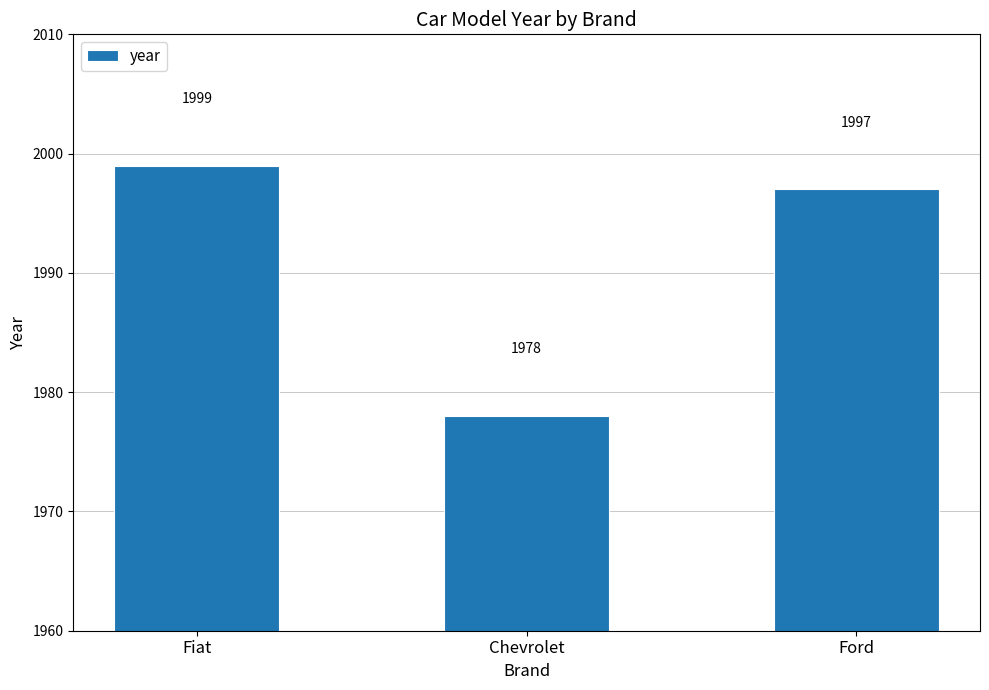

What is the label of the 1st bar from the right?

Ford